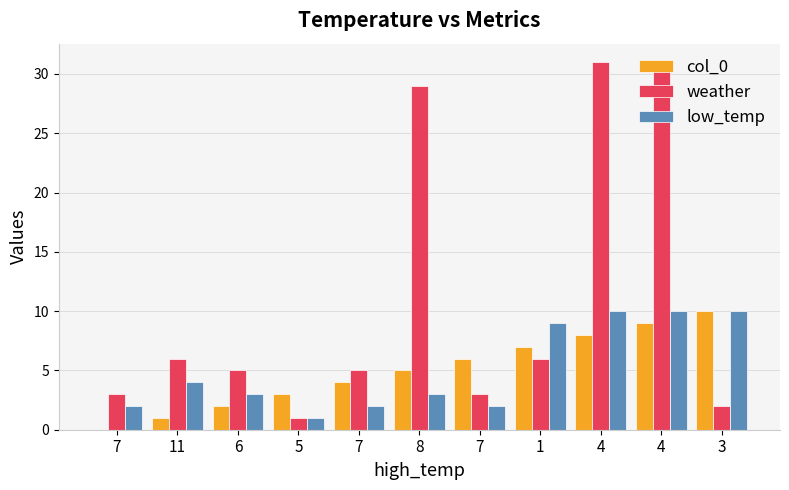

The value of weather at 7 is 3. True or false?

True